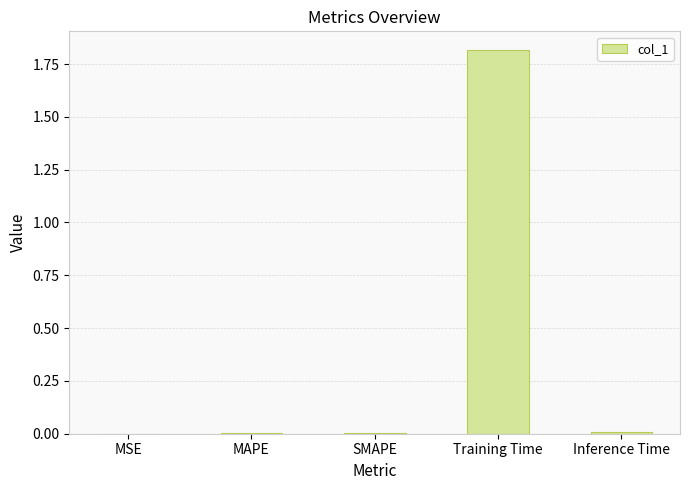

The value at Training Time is 0.5. True or false?

False